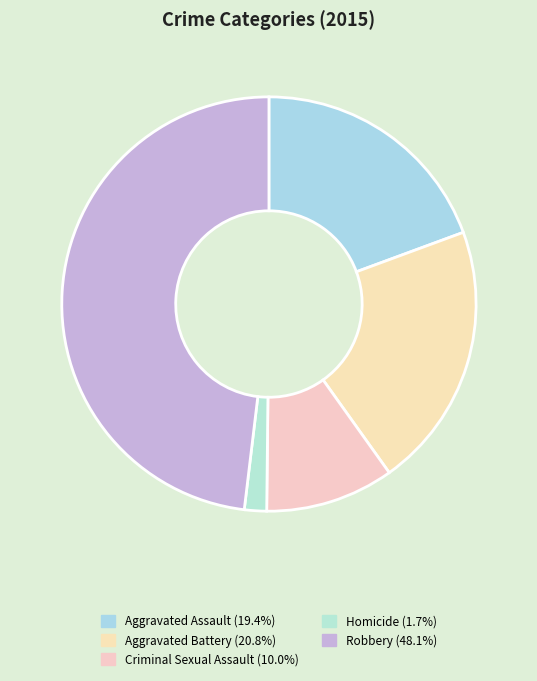

Is there any slice that represents more than half of the pie?

No